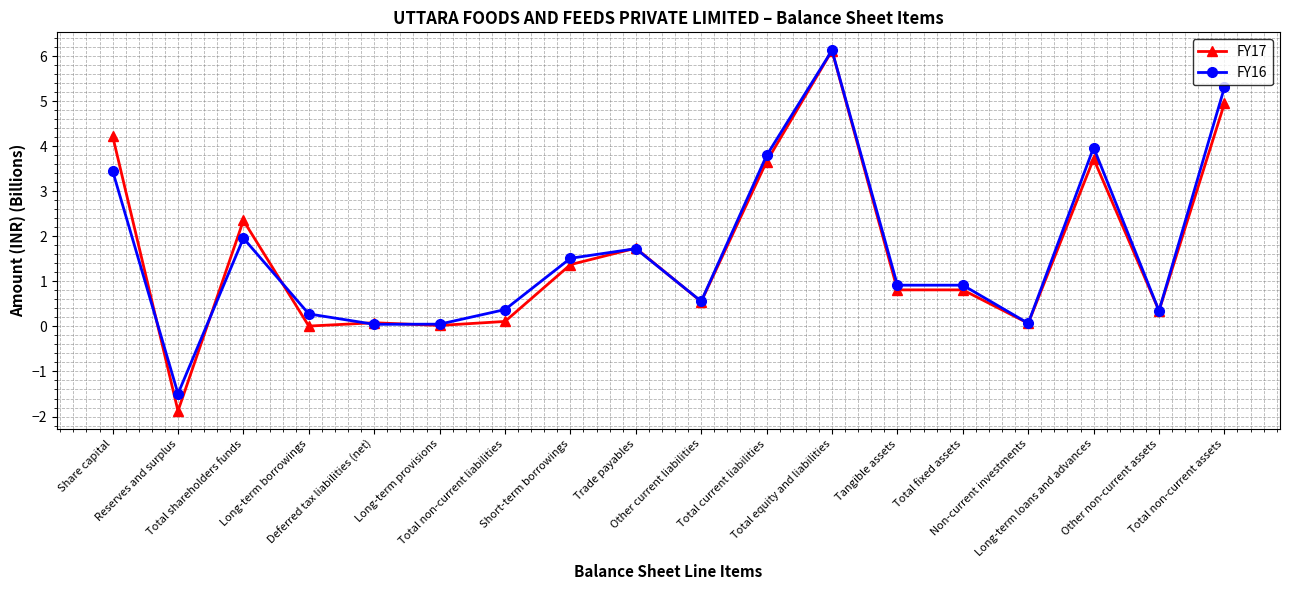

What is the label of the 11th point from the right?

Short-term borrowings